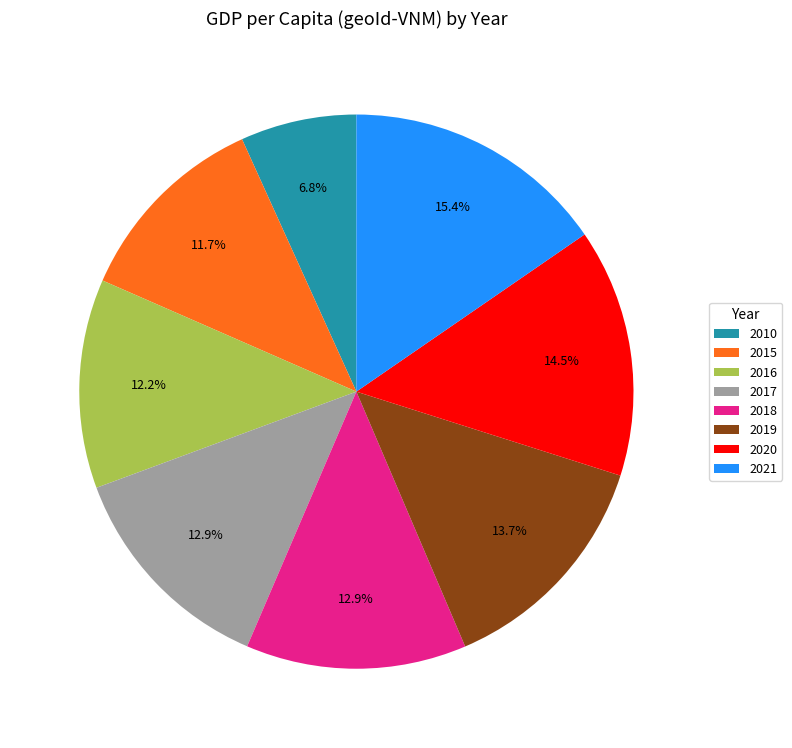

Is 2021 the majority of the pie?

No